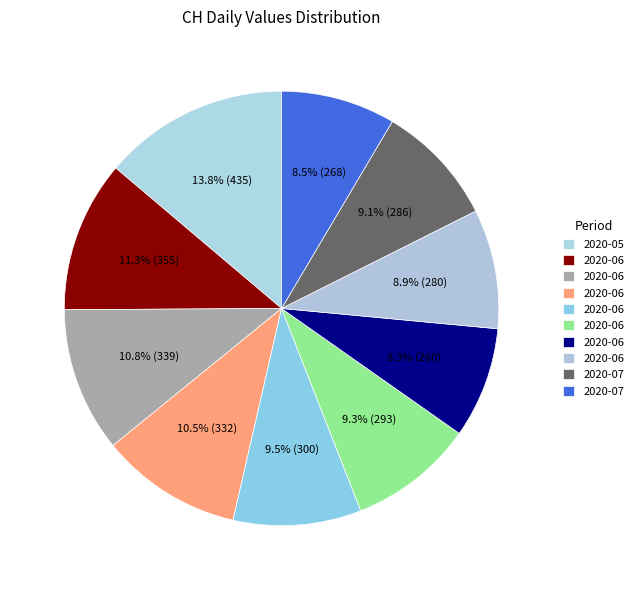

How many slices are in this pie chart?

10